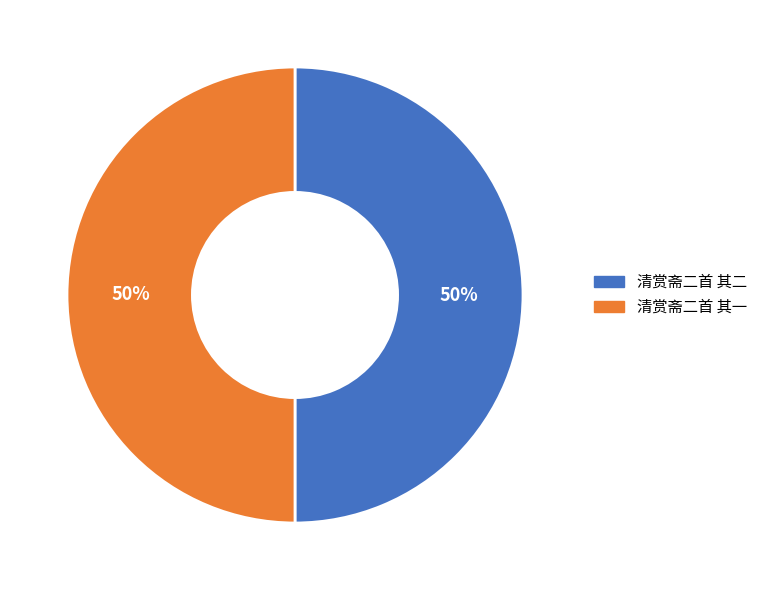

What is the ratio of the value at 清赏斋二首 其一 to the value at 清赏斋二首 其二?

1.0